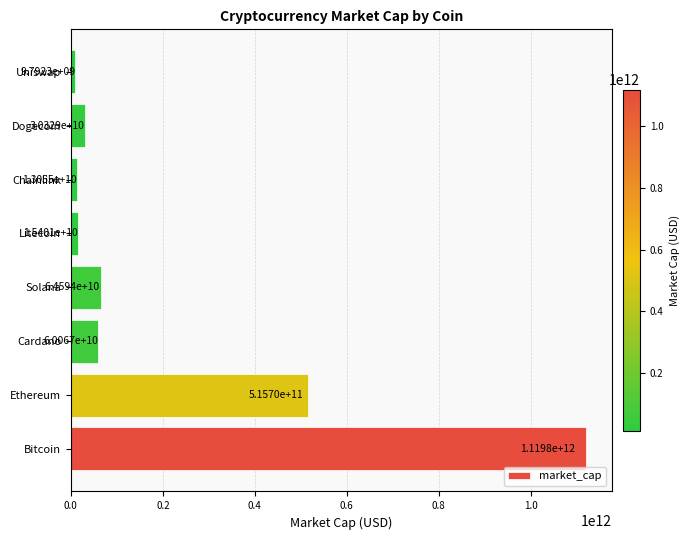

What is the minimum value shown in the chart?

9792309037